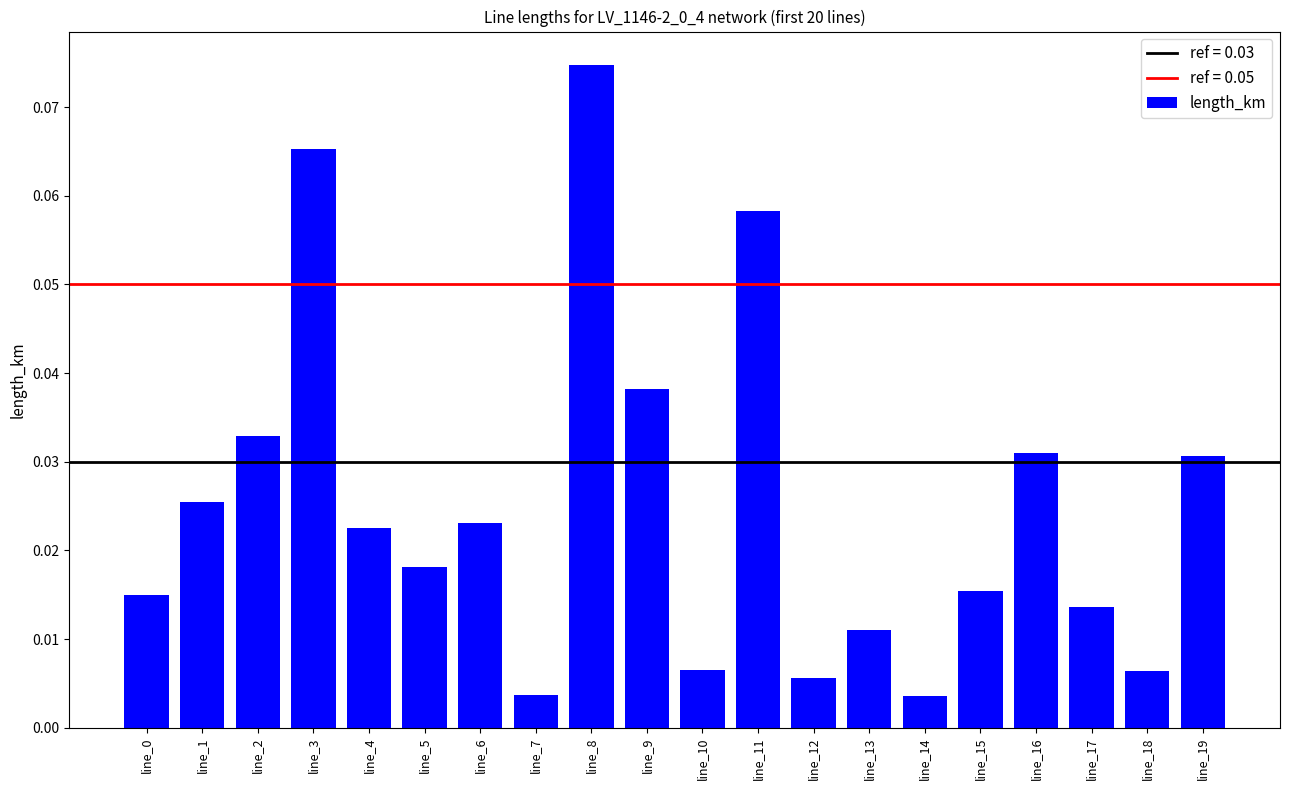

Are the bars grouped side by side (vs. stacked)?

No